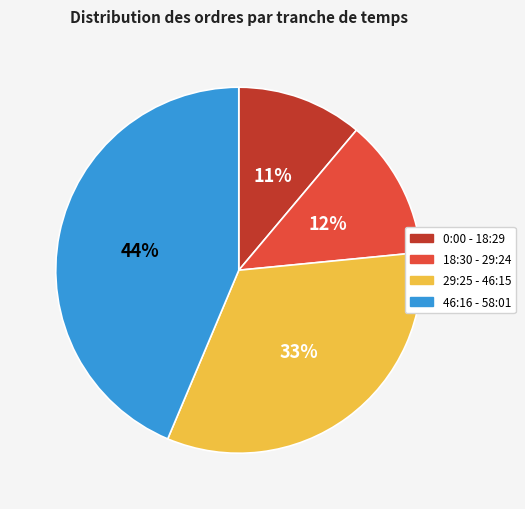

Which category has the biggest portion of the pie?

46:16 - 58:01